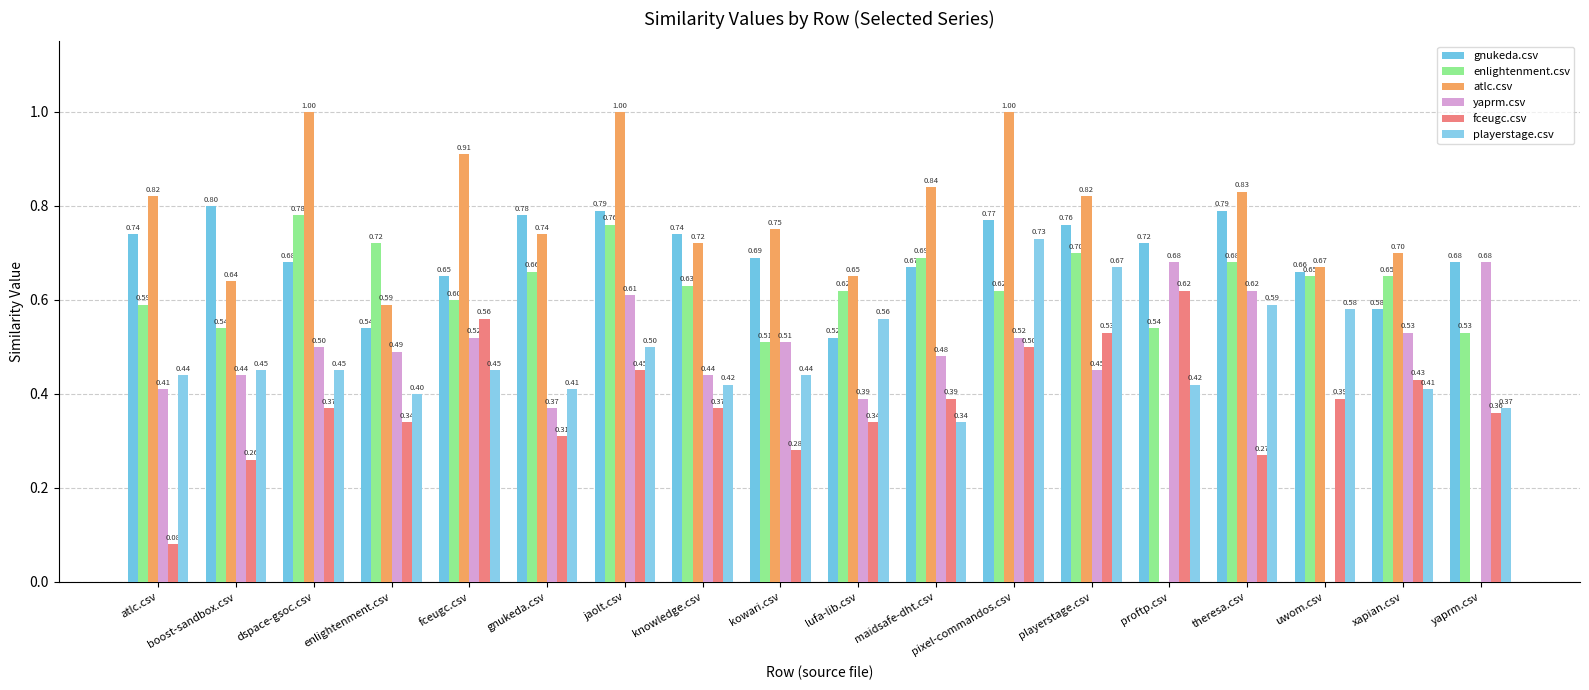

How many groups of bars are there?

18